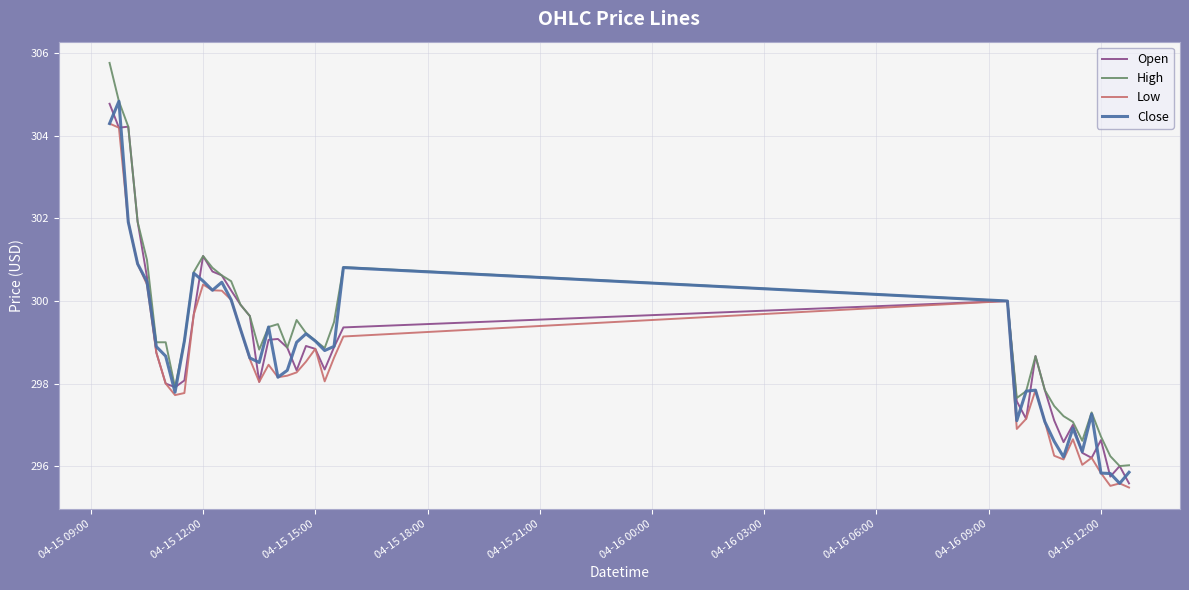

Which series has the largest range (max minus min)?

High